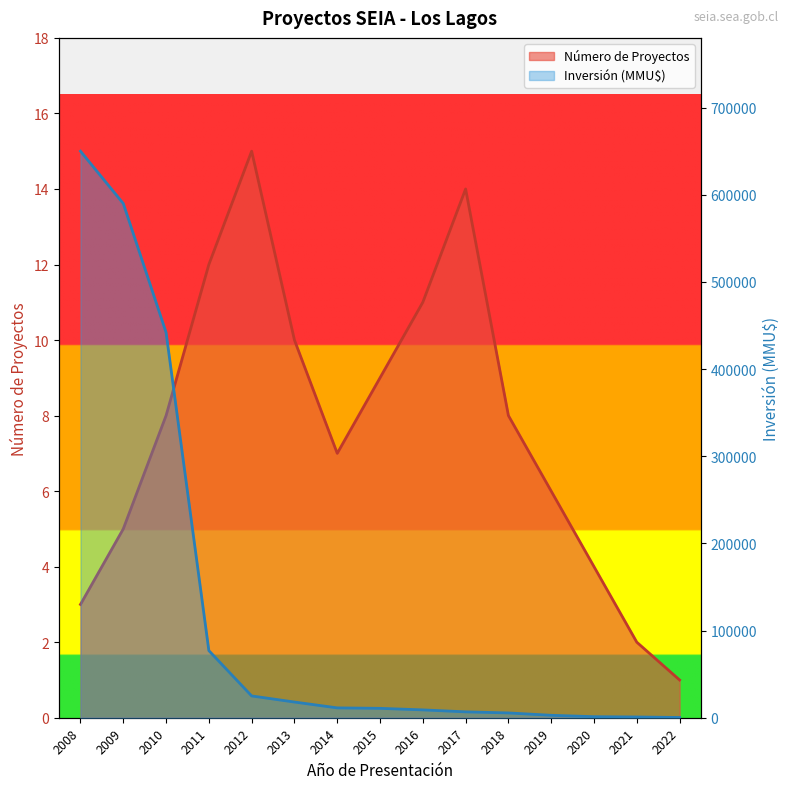

List the labels in order of Número de Proyectos value, largest first.

2012, 2017, 2011, 2016, 2013, 2015, 2010, 2018, 2014, 2019, 2009, 2020, 2008, 2021, 2022